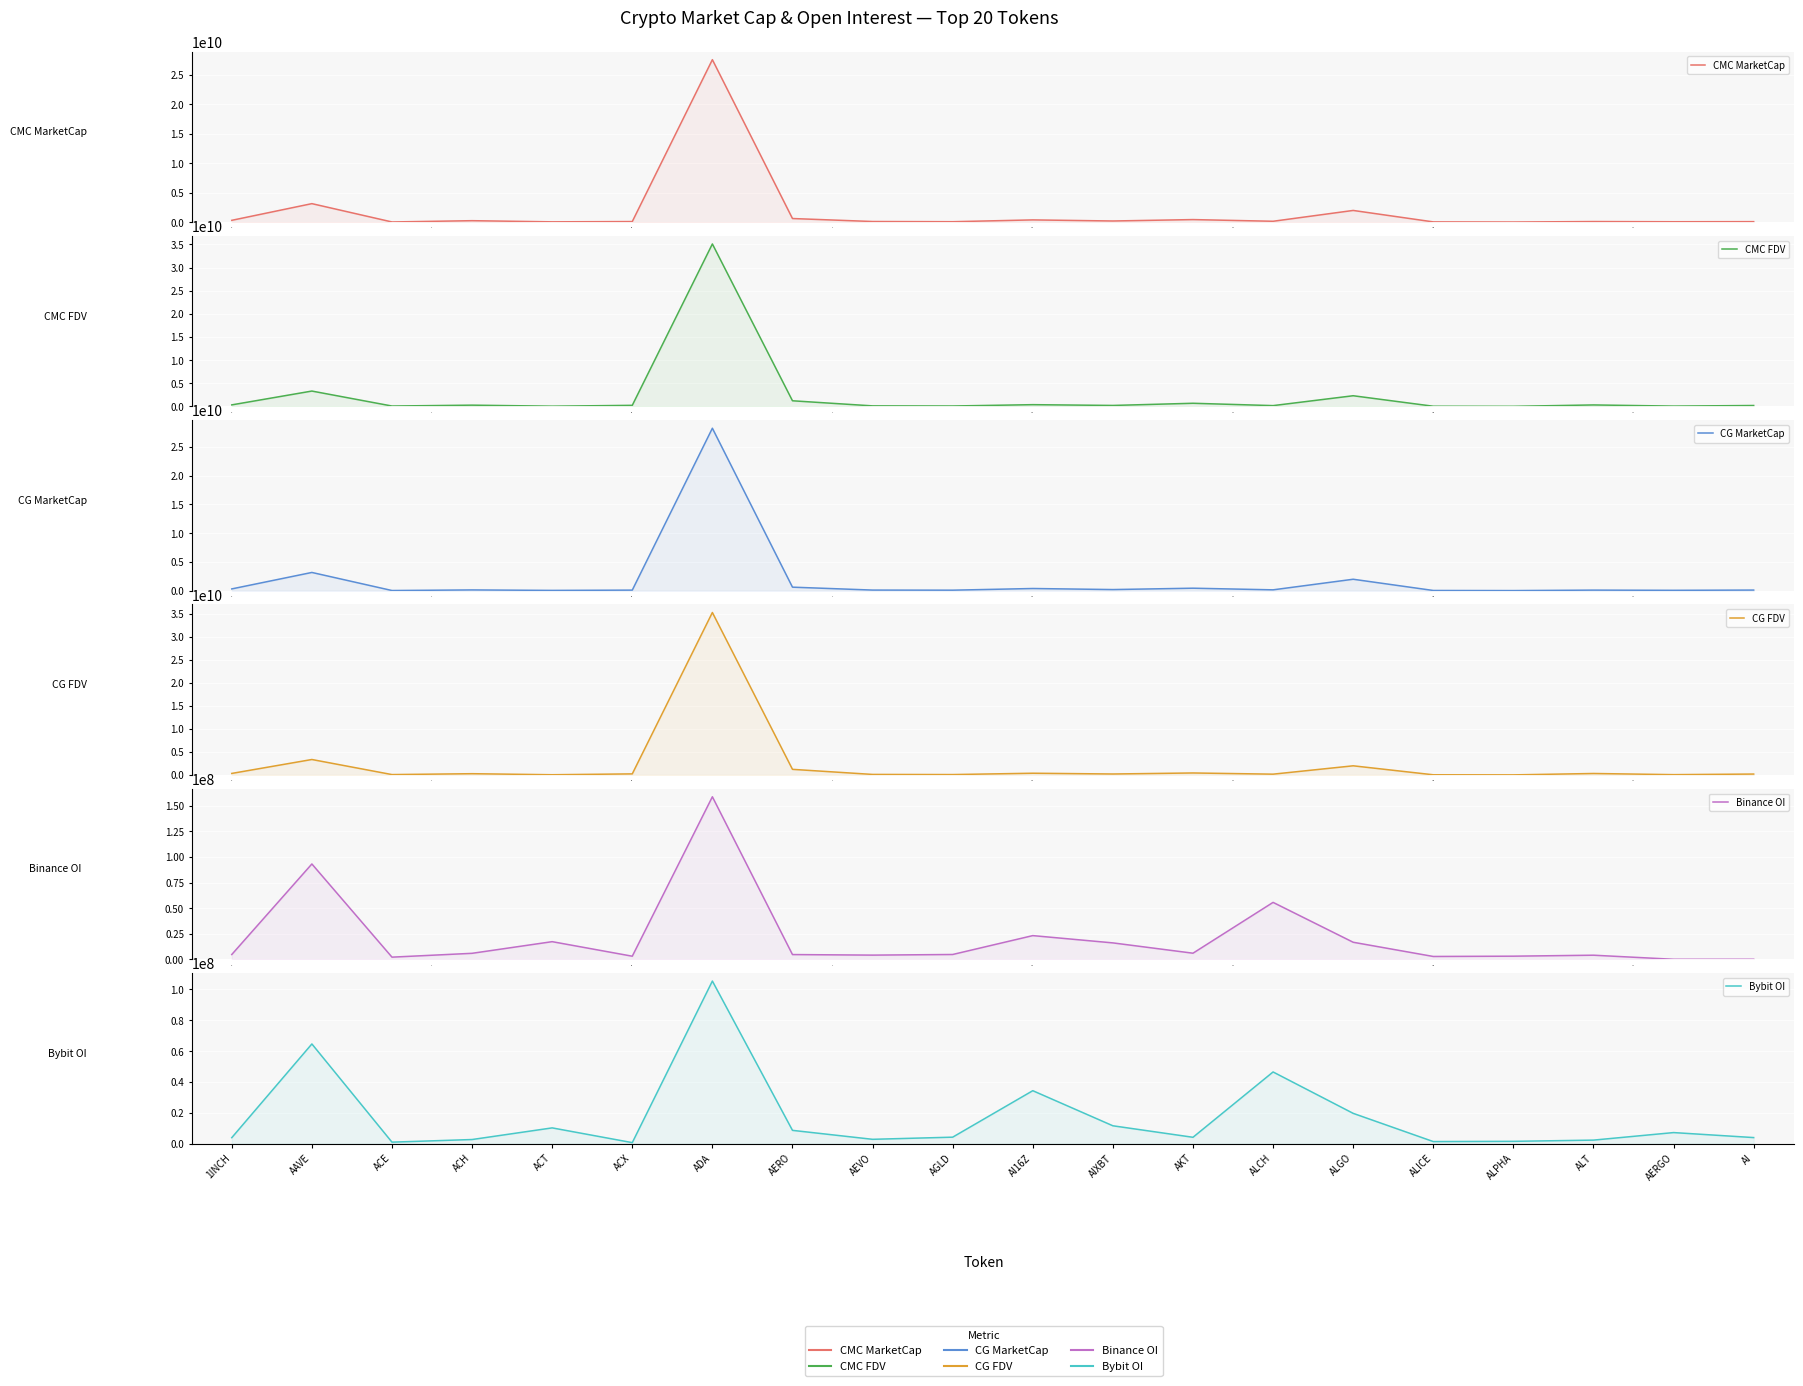

What is the total value across all series at 19?

625175298